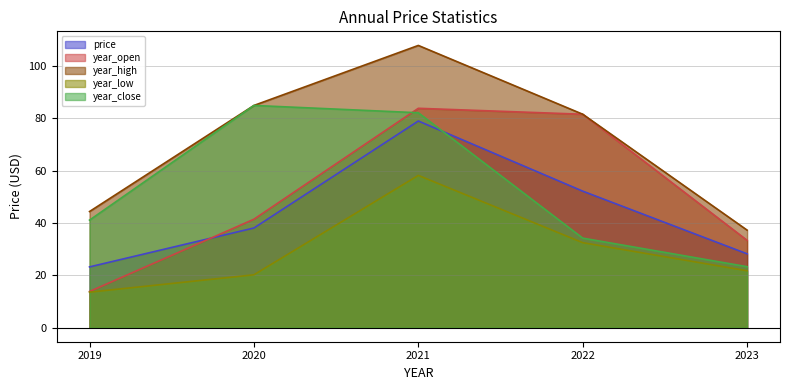

True or false: year_close and year_low cross at least once.

False